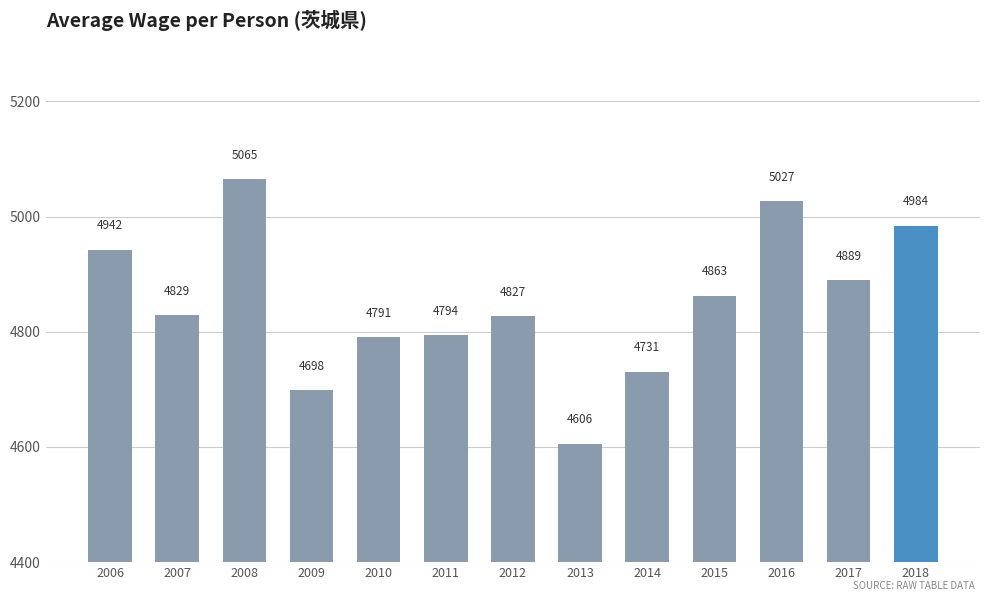

Between 2013 and 2010, which is larger?

2010